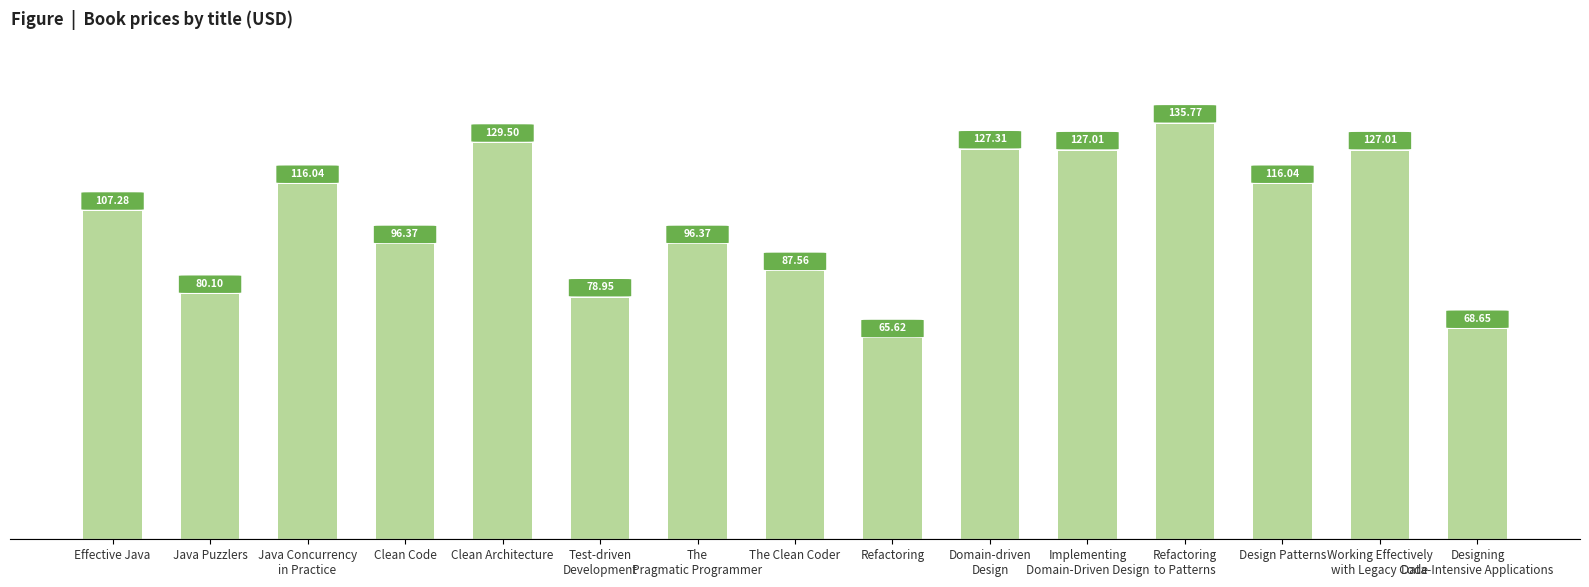

What is the average value?

104.0